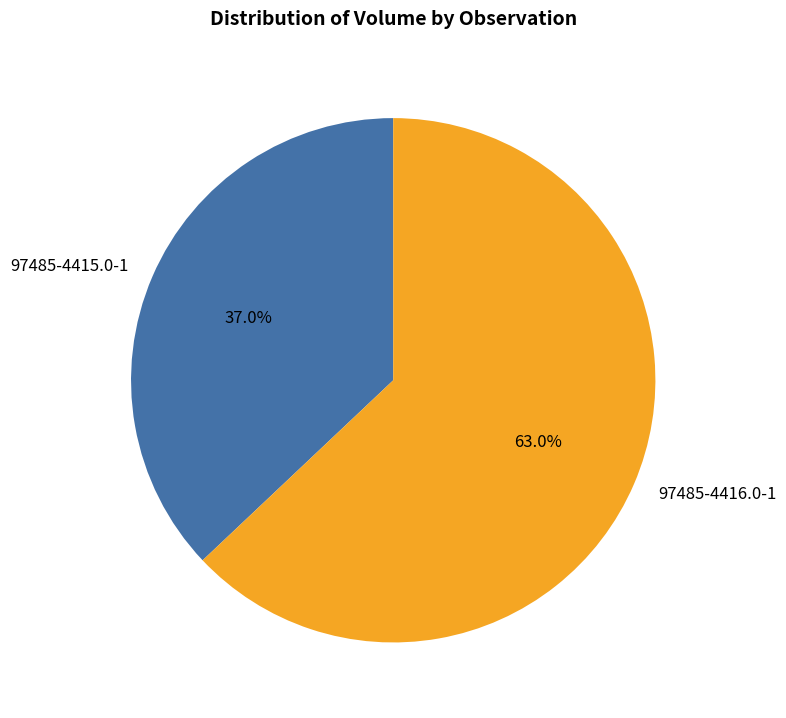

Which has a higher value, 97485-4415.0-1 or 97485-4416.0-1?

97485-4416.0-1